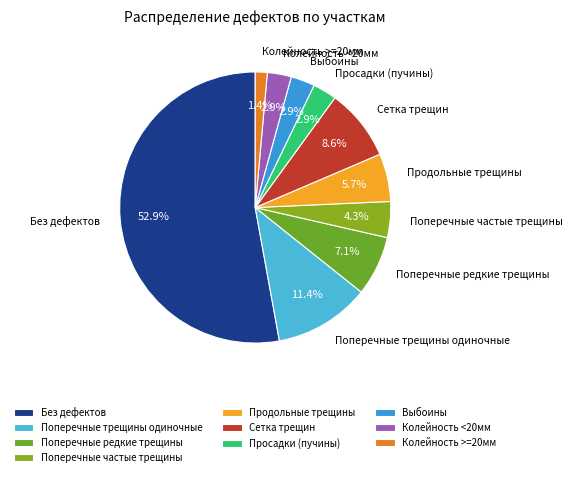

Approximately how many times larger is the value at Колейность <20мм compared to Поперечные частые трещины?

0.7